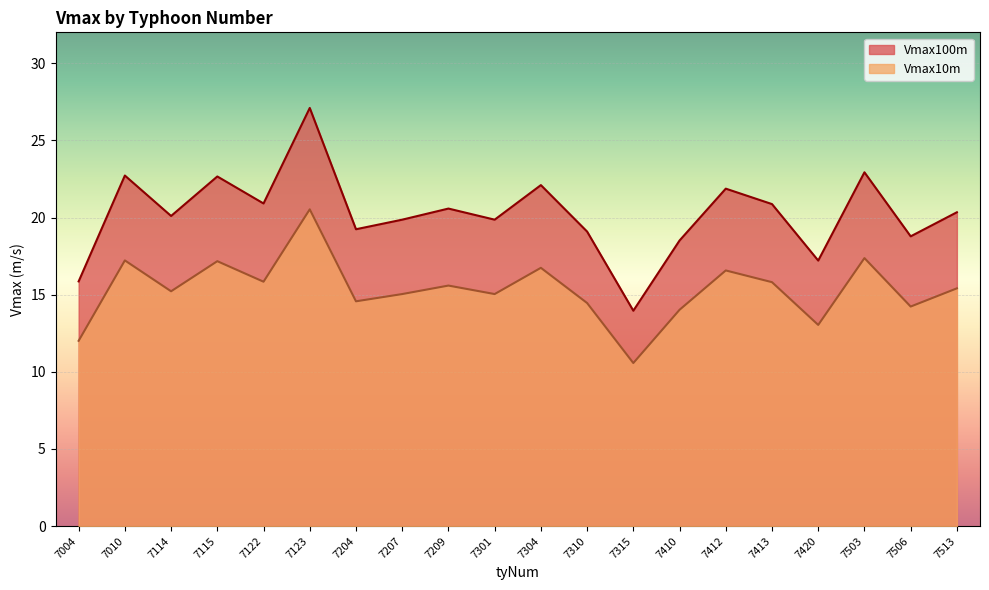

List the series in order of their overall mean, lowest first.

Vmax10m, Vmax100m